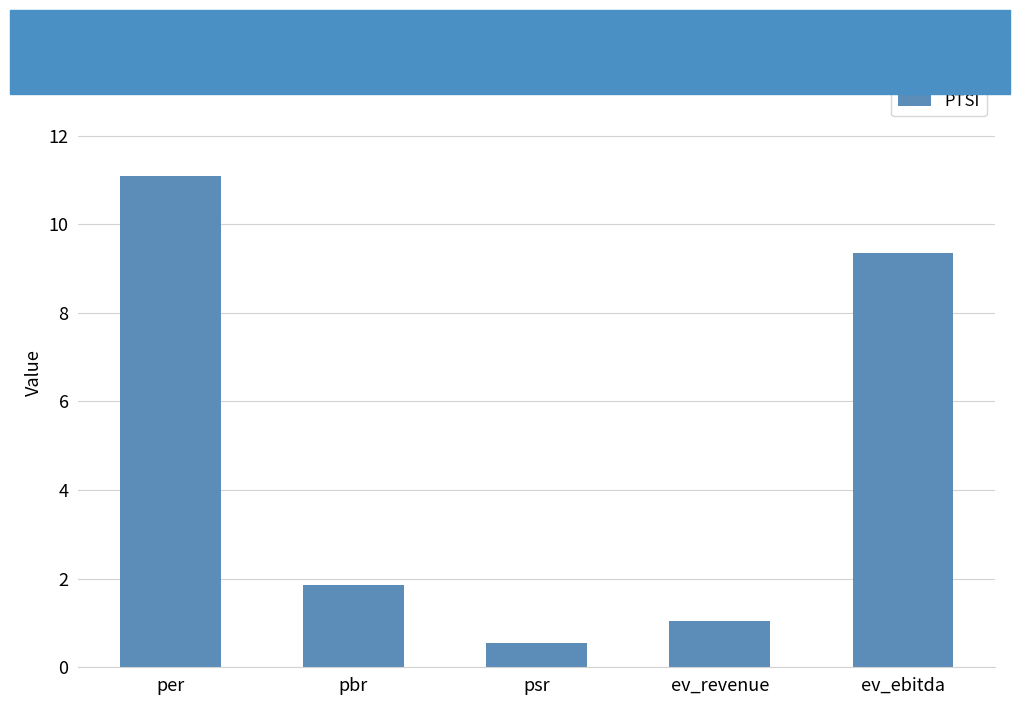

What is the greatest value displayed?

11.1